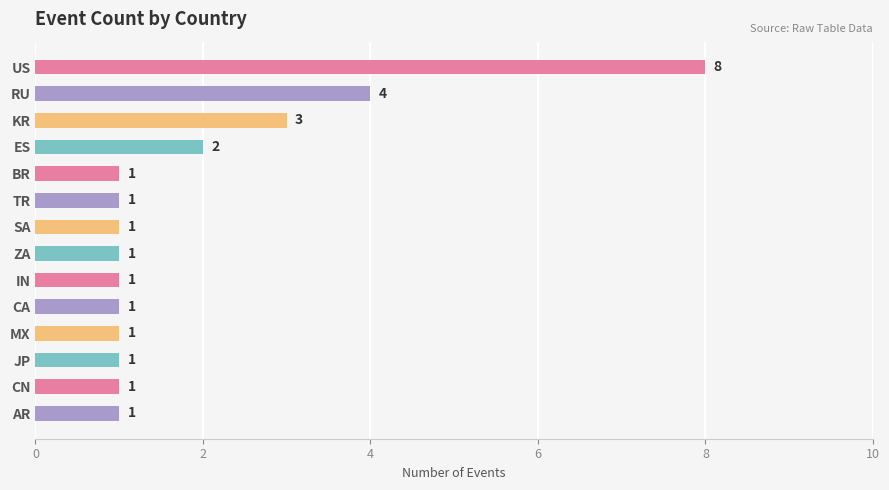

Approximately how many times larger is the value at IN compared to JP?

1.0